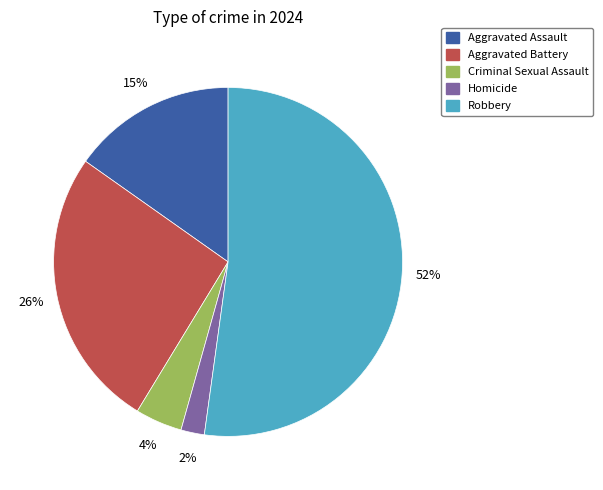

Which has a higher value, Criminal Sexual Assault or Aggravated Assault?

Aggravated Assault